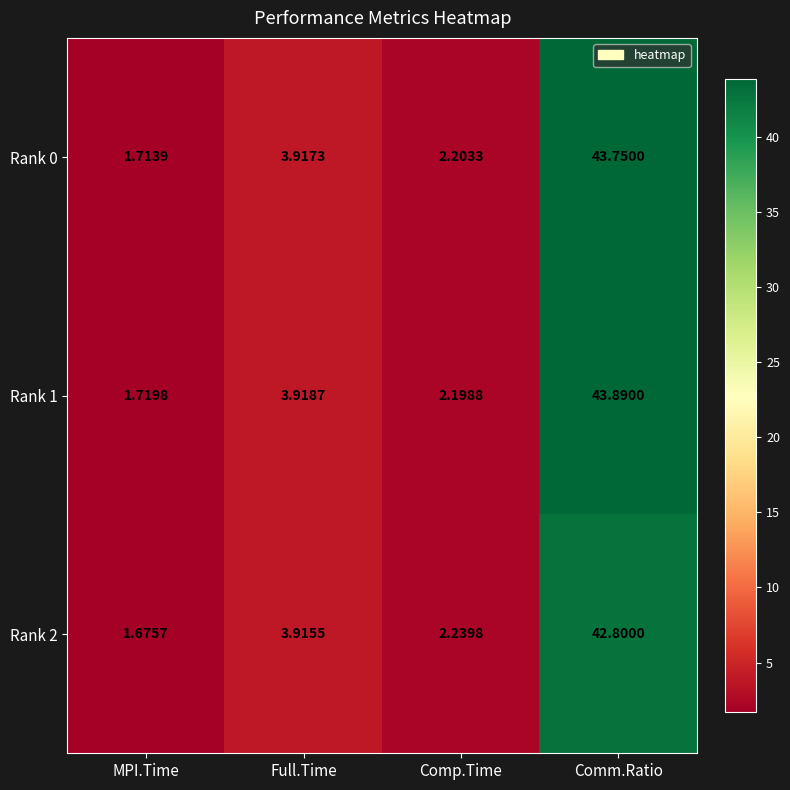

How many categories are shown in the chart?

4